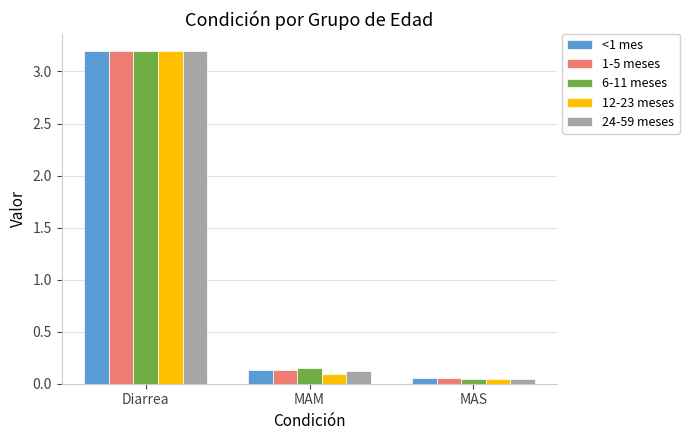

Are the bars horizontal?

No